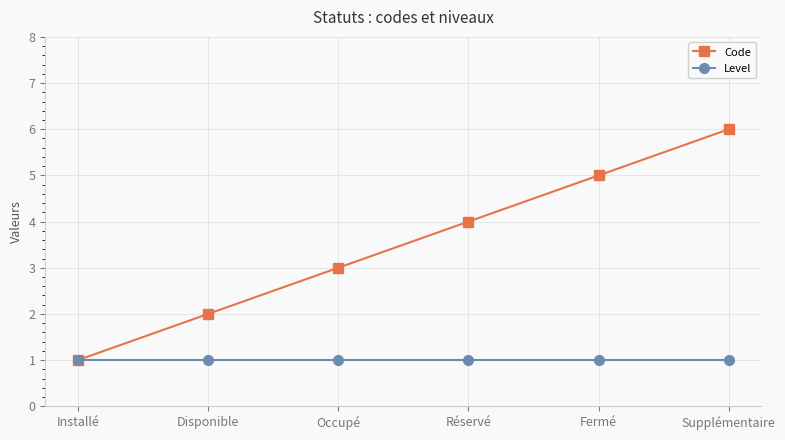

What value does the Code series have at Disponible?

2